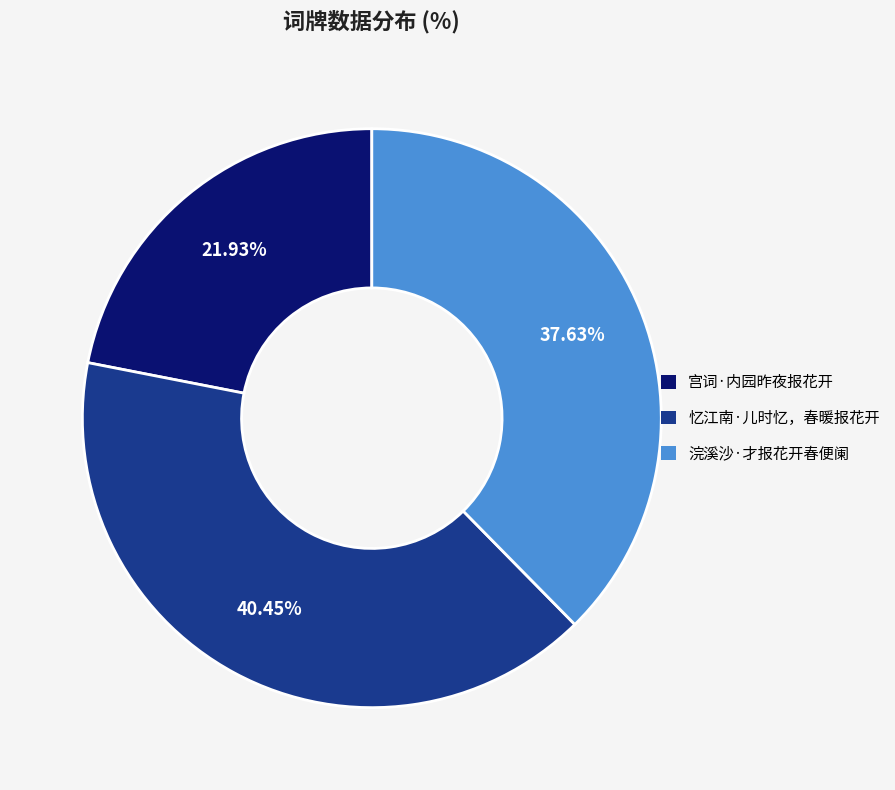

To the nearest percent, what is the average slice percentage?

33%